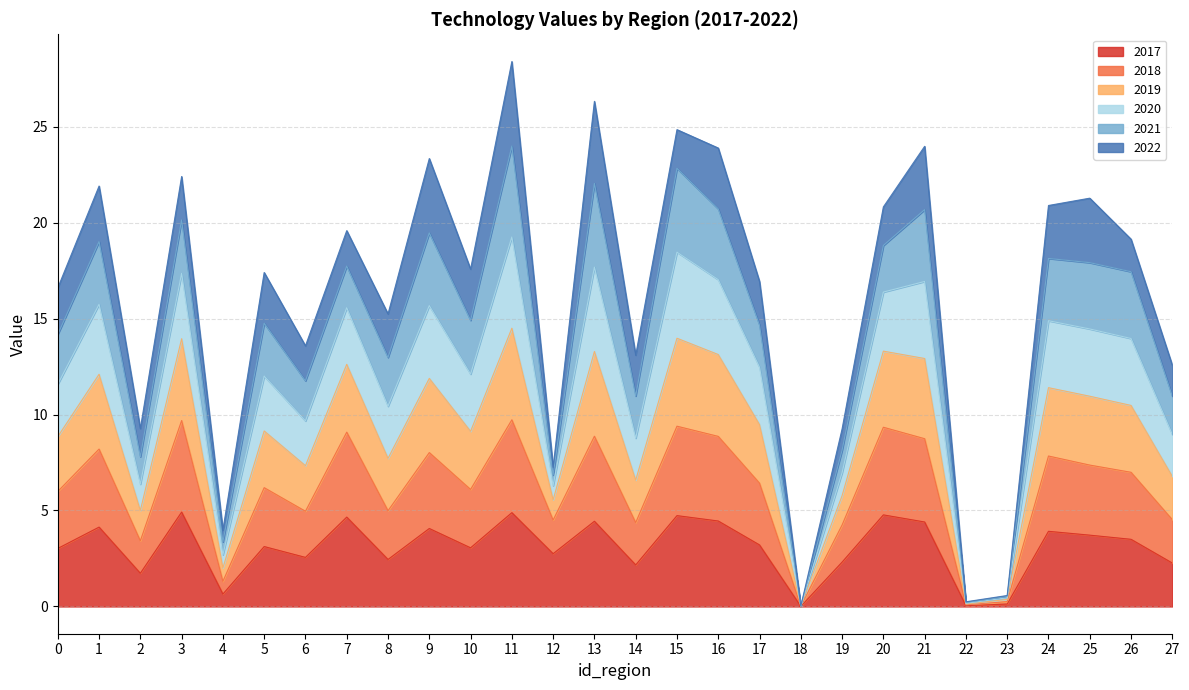

Which series has the widest spread of values?

2020